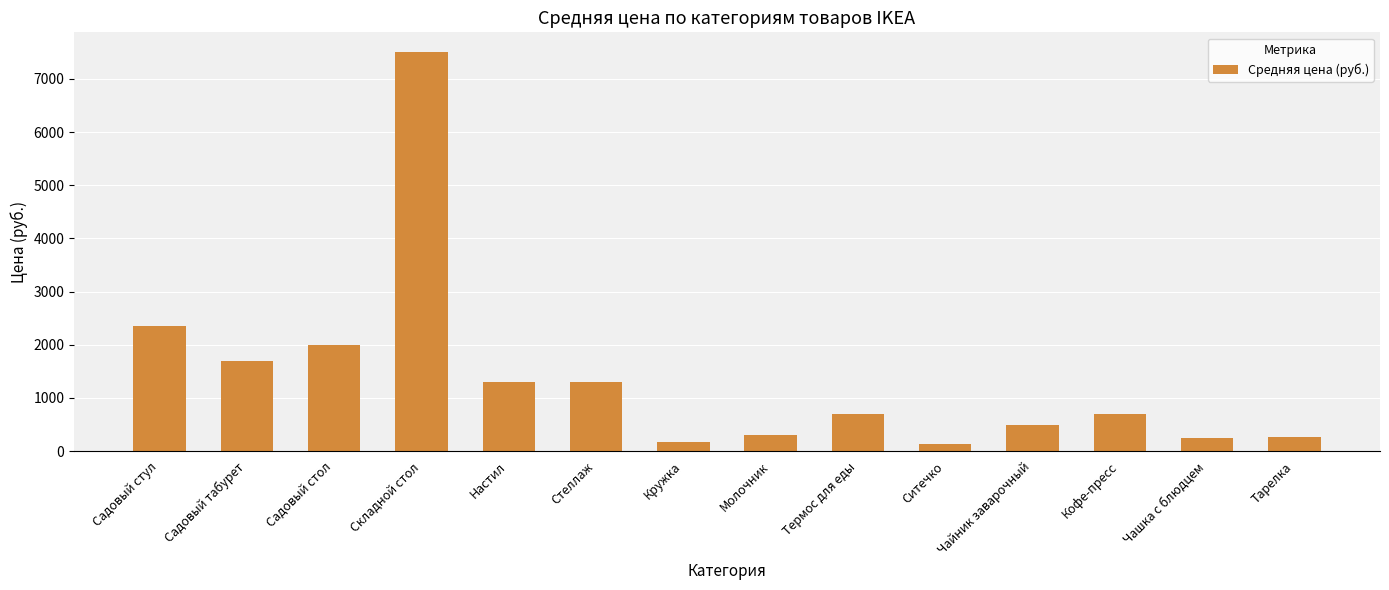

How many bars are there in total?

14